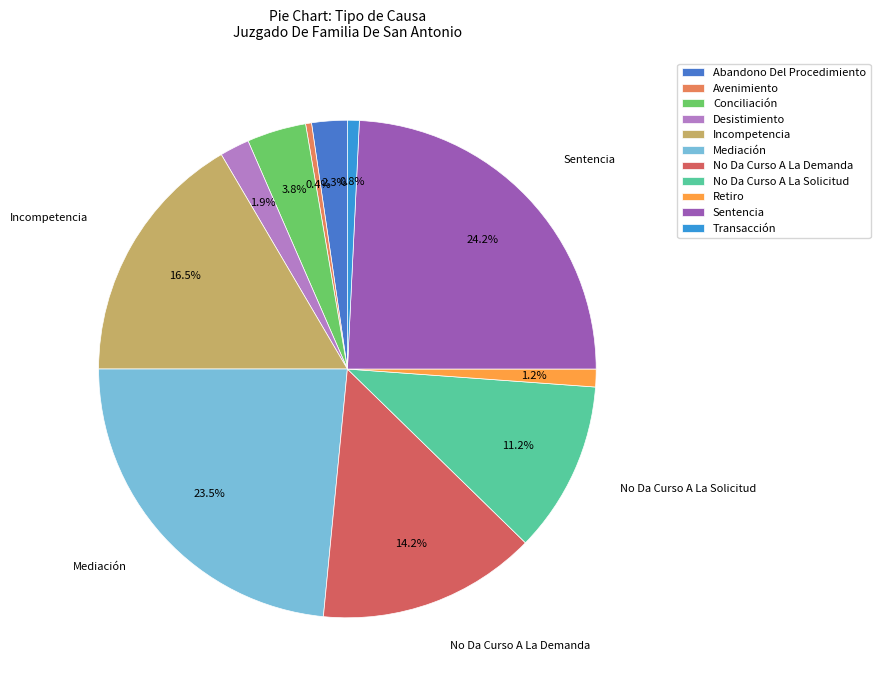

What is the change in value from Desistimiento to Sentencia?

+58